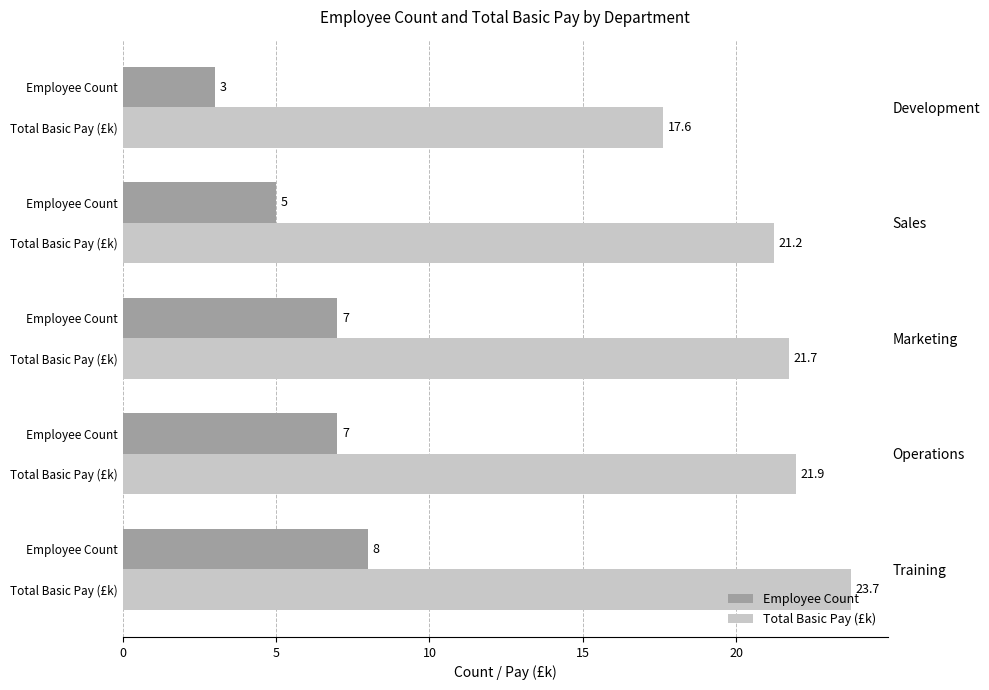

How many series are shown in this chart?

2